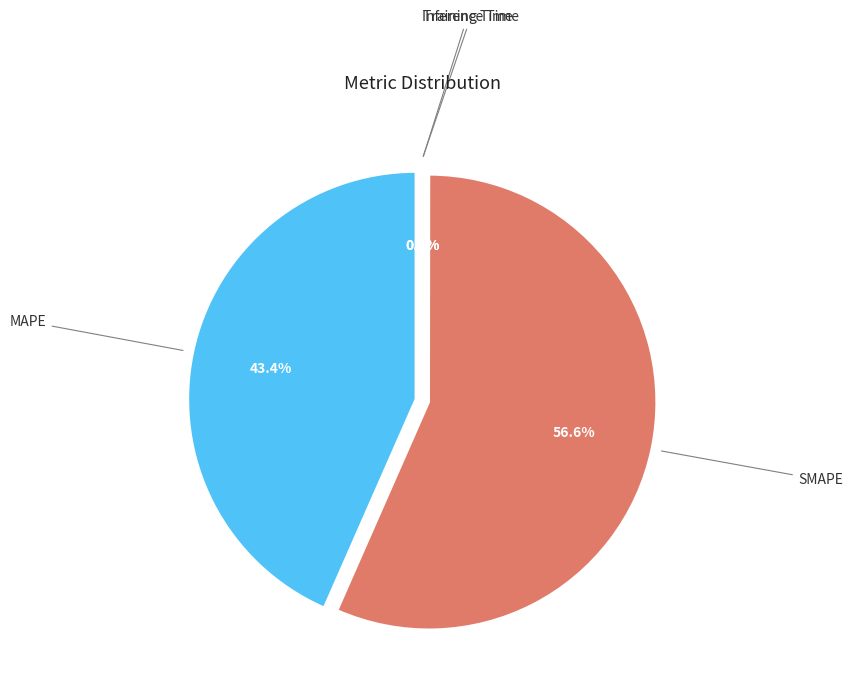

What is the smallest slice in the pie chart?

Training Time